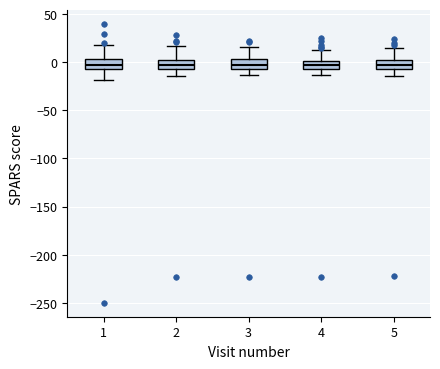

Reading left to right, transcribe this box plot: for each box, give where its median line is, the range the box spans, and where its two whiskers end, as read against the y-axis. The values are not printed on the chart, so give them approximately, as read against the axis.

1: median -5 (inside the box), box -5 to 5, whiskers -20 to 20
2: median 0, box -5 to 5, whiskers -15 to 15
3: median 0, box -5 to 5, whiskers -15 to 15
4: median -5 (inside the box), box -5 to 0, whiskers -15 to 15
5: median -5 (inside the box), box -5 to 0, whiskers -15 to 15